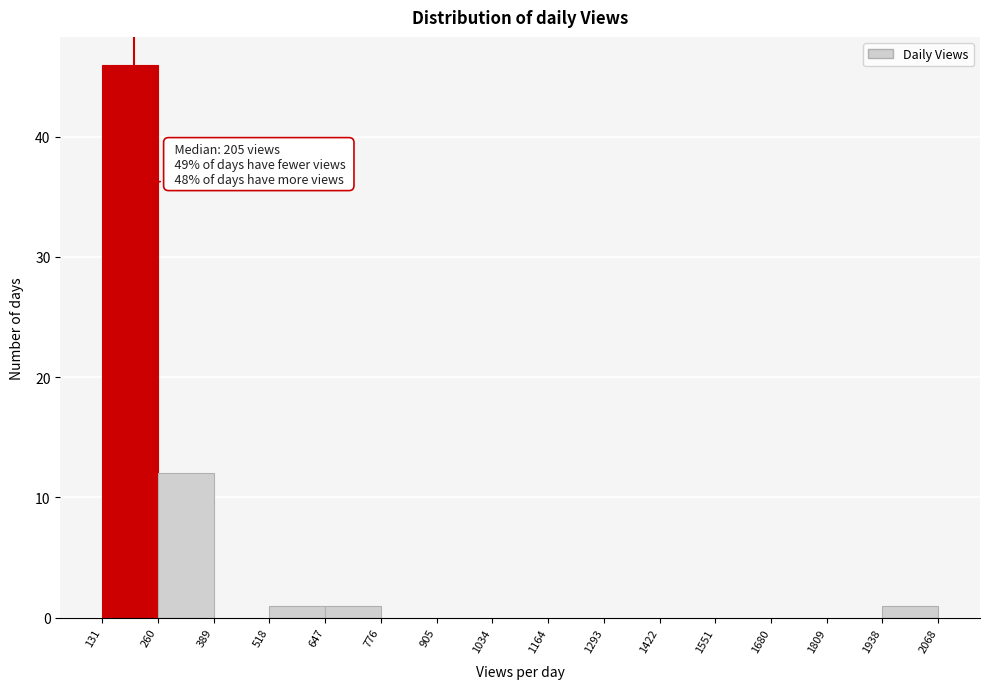

Which range on the x-axis has the tallest bar?

131 to 260